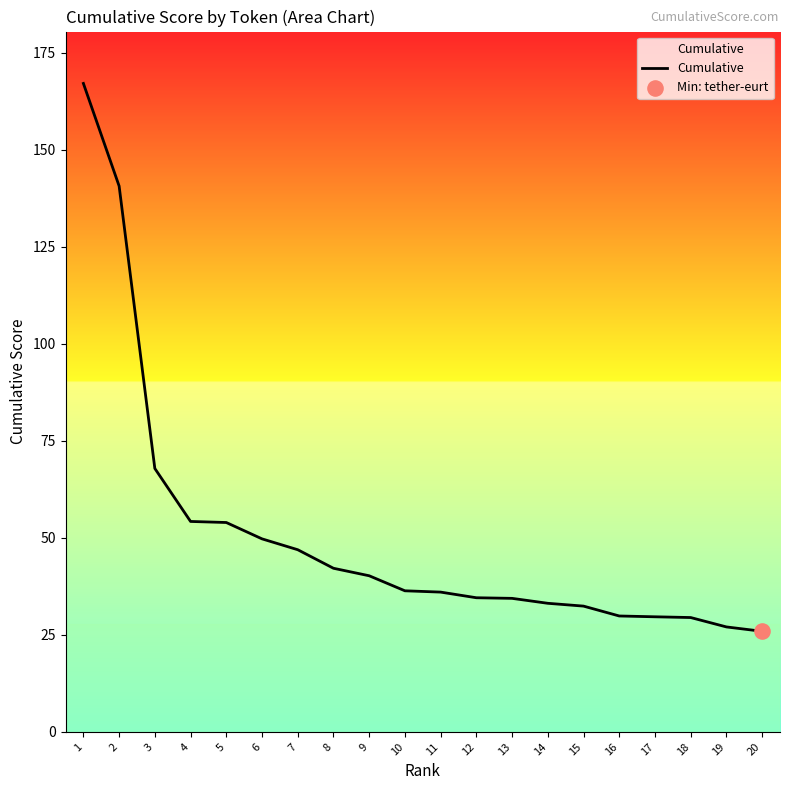

What is the ratio of the value at 13 to the value at 15?

1.1